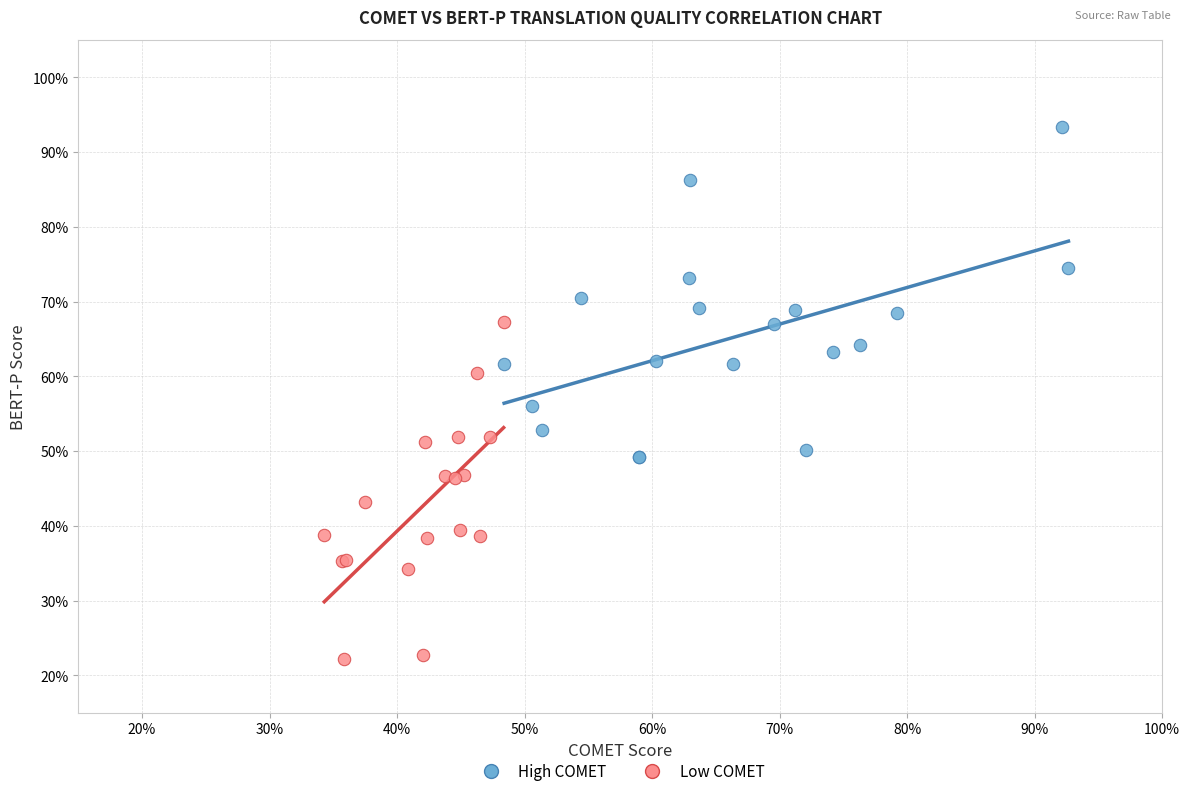

What are all the series names shown in the legend?

High COMET, Low COMET